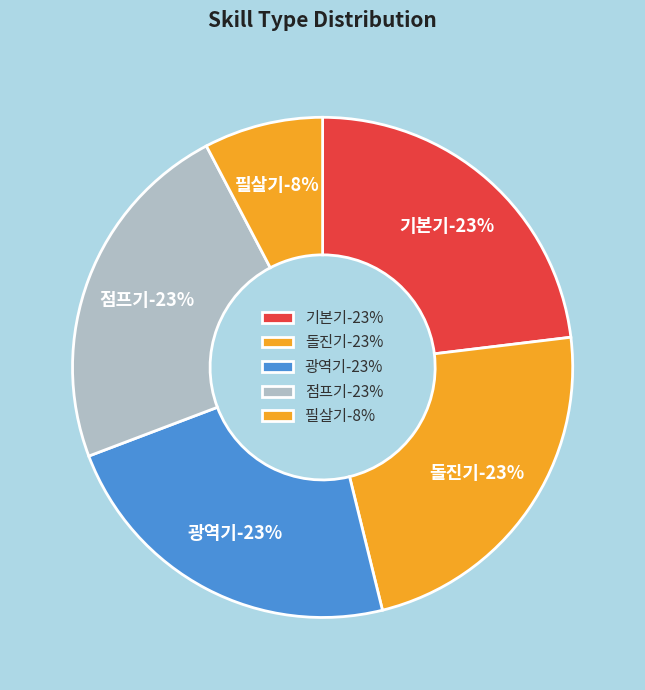

To the nearest percent, what portion does 돌진기 represent?

23%